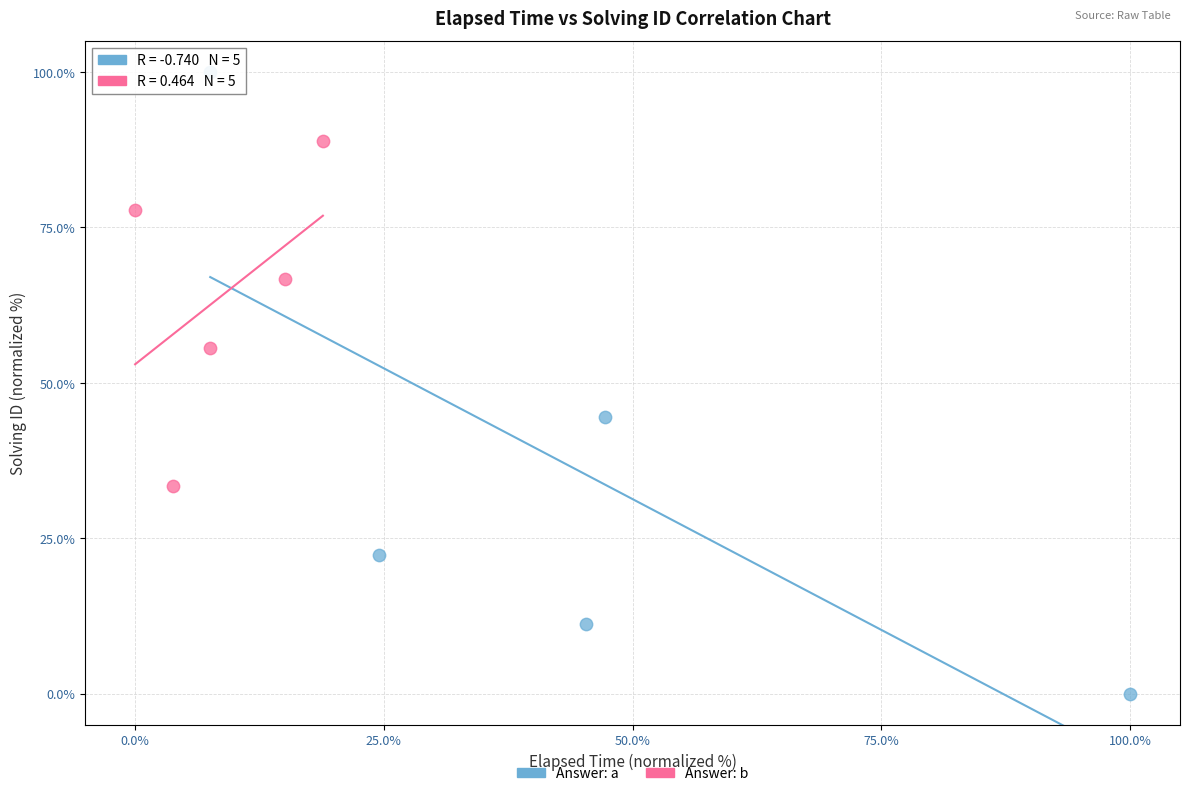

Which series contains the lowest Y value?

Answer: a